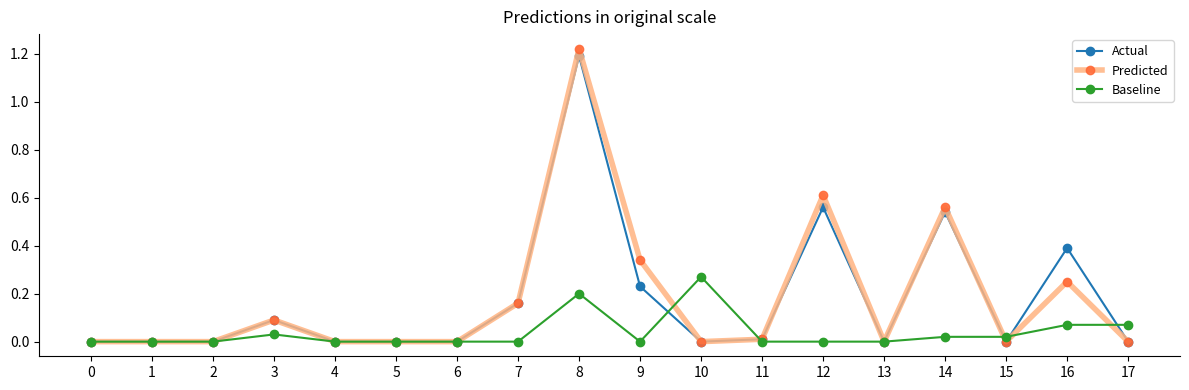

True or false: Actual has a value of -0.7 at 5.

False